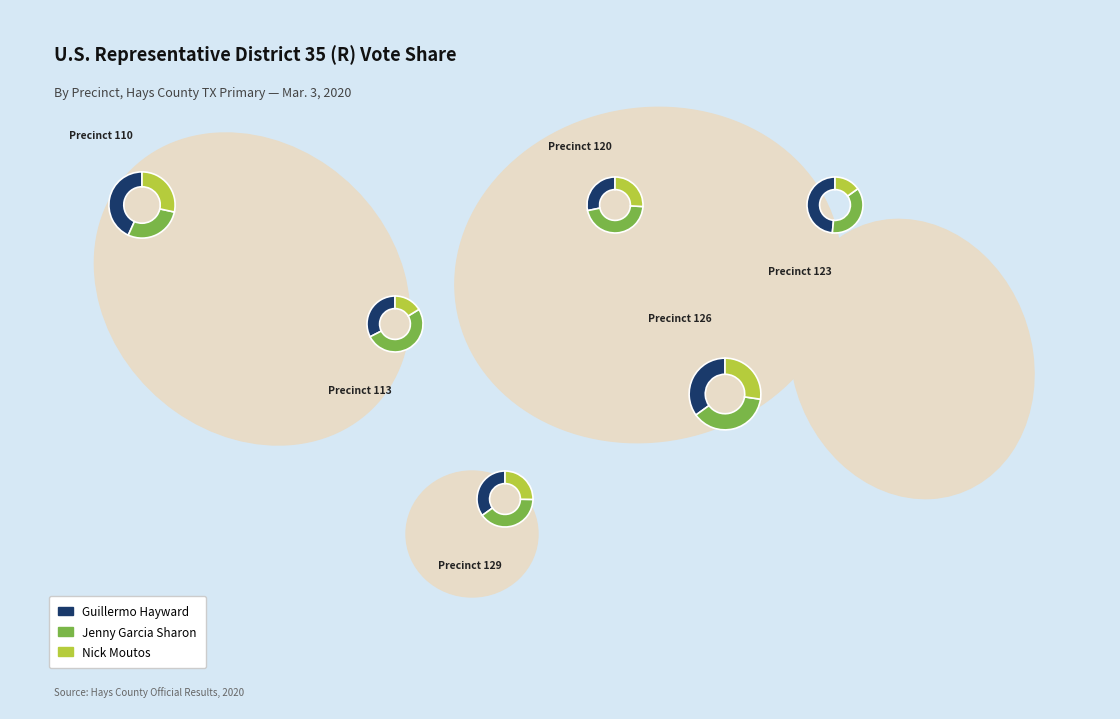

Which has a higher value, 110 or 113?

110